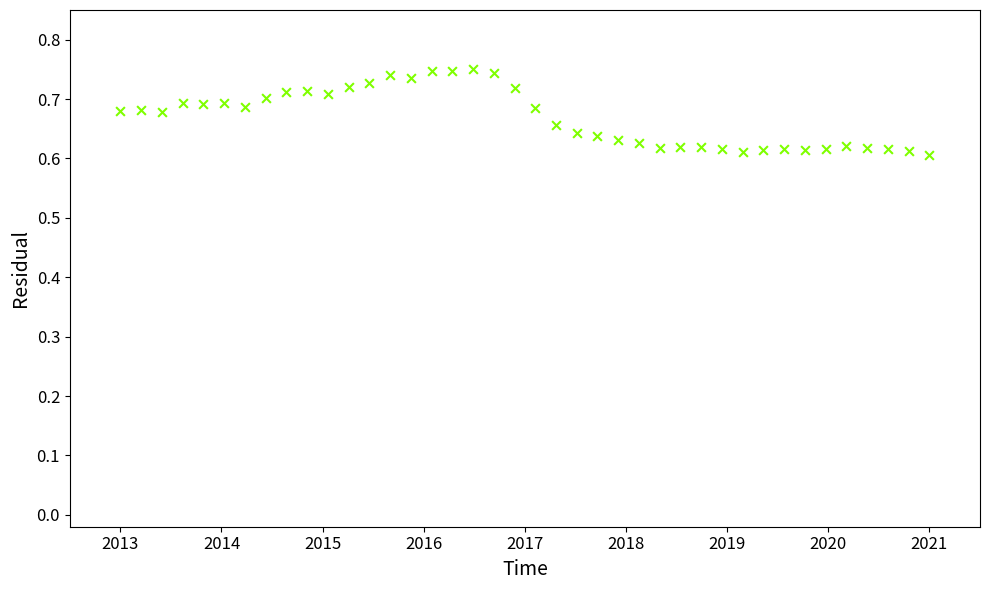

What is the range of X values (max minus min)?

8.0